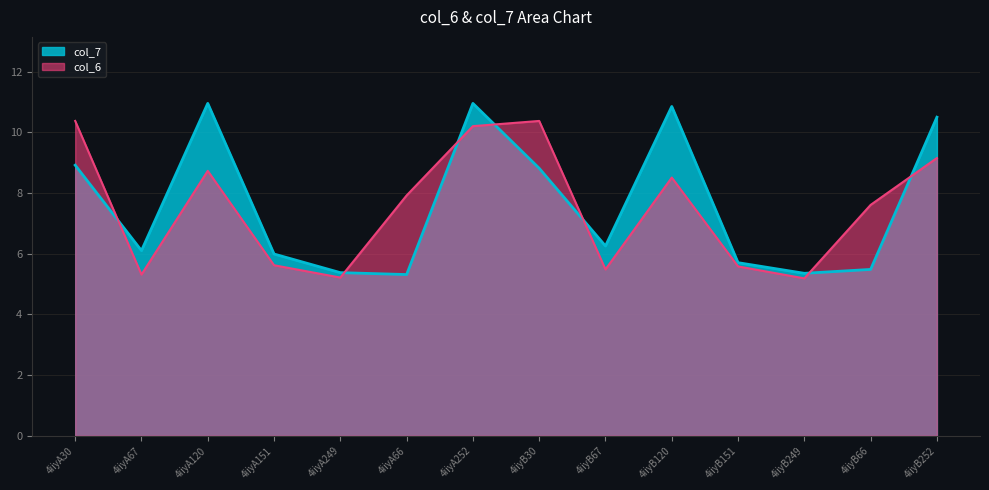

What is the average value of the col_6 series?

7.5